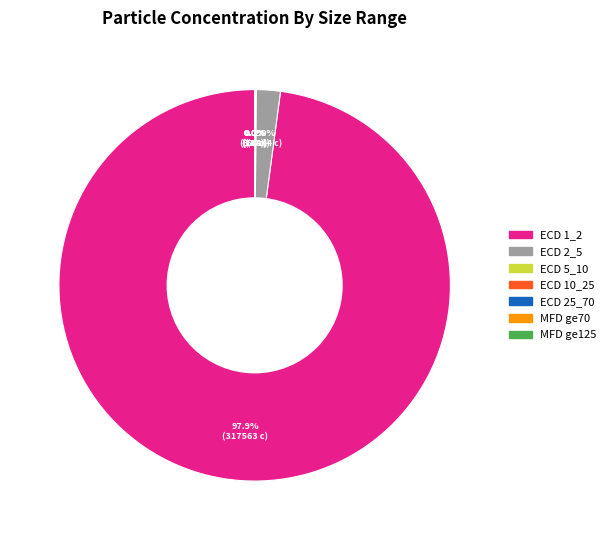

Does any single category account for the majority?

Yes